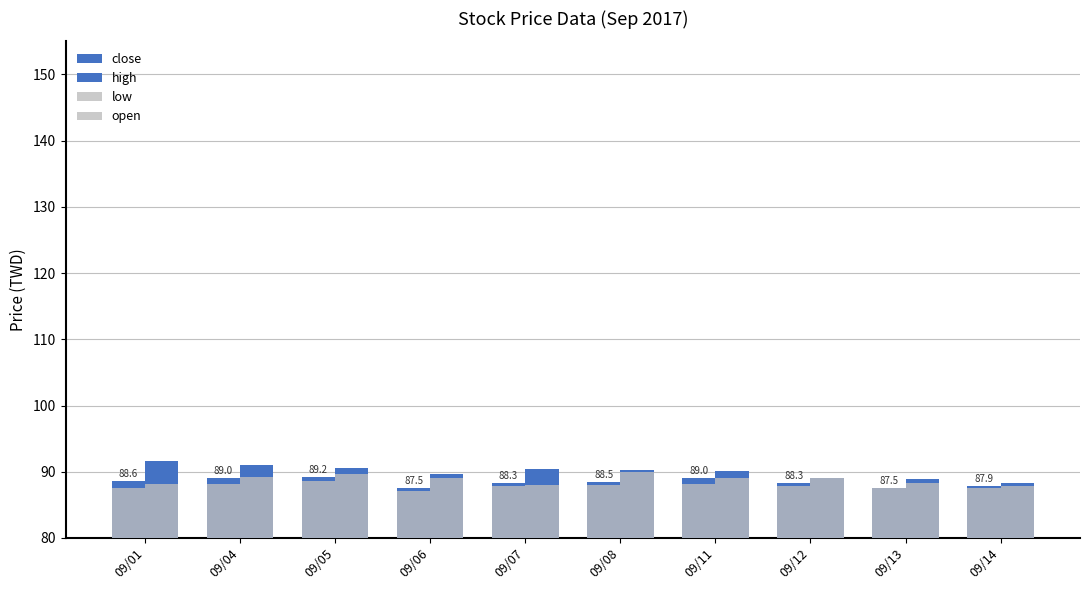

Reading left to right, extract all data points from this chart.

close: 09/01=88.6	09/04=89.0	09/05=89.2	09/06=87.5	09/07=88.3	09/08=88.5	09/11=89.0	09/12=88.3	09/13=87.5	09/14=87.9
high: 09/01=91.6	09/04=91.0	09/05=90.5	09/06=89.7	09/07=90.4	09/08=90.2	09/11=90.1	09/12=89.1	09/13=88.9	09/14=88.3
low: 09/01=87.5	09/04=88.1	09/05=88.6	09/06=87.1	09/07=87.9	09/08=88.0	09/11=88.1	09/12=87.9	09/13=87.5	09/14=87.5
open: 09/01=88.1	09/04=89.2	09/05=89.7	09/06=89.0	09/07=88.0	09/08=90.0	09/11=89.0	09/12=89.1	09/13=88.3	09/14=87.9